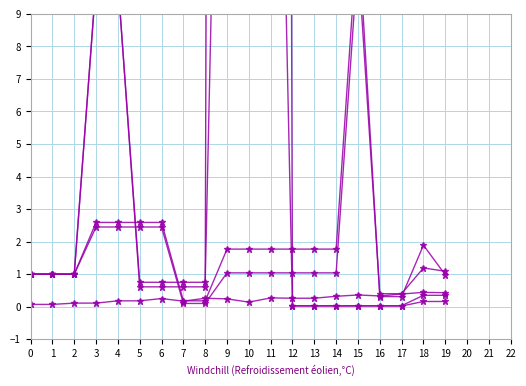

What is the sum of the col_16 values at 4 and 7?

2.6